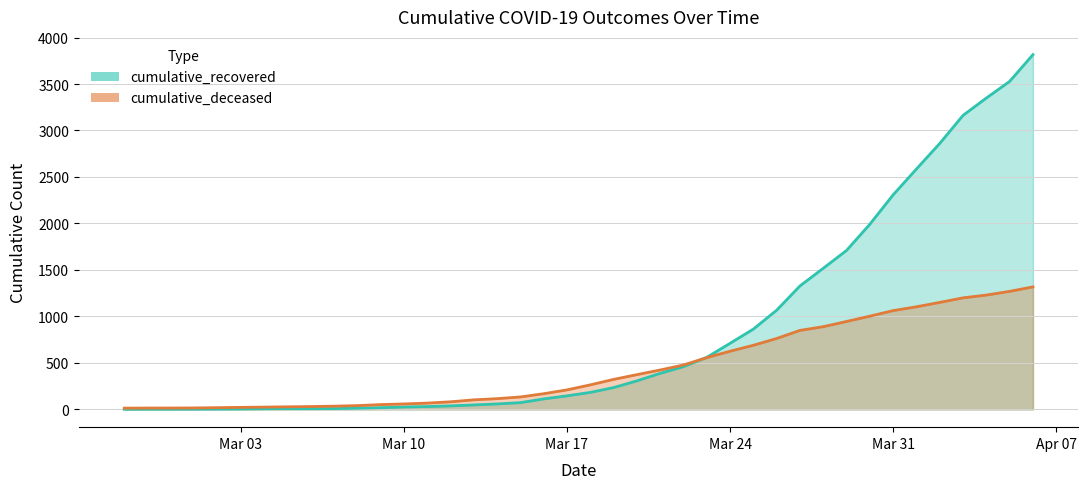

What are all the series names shown in the legend?

cumulative_recovered, cumulative_deceased